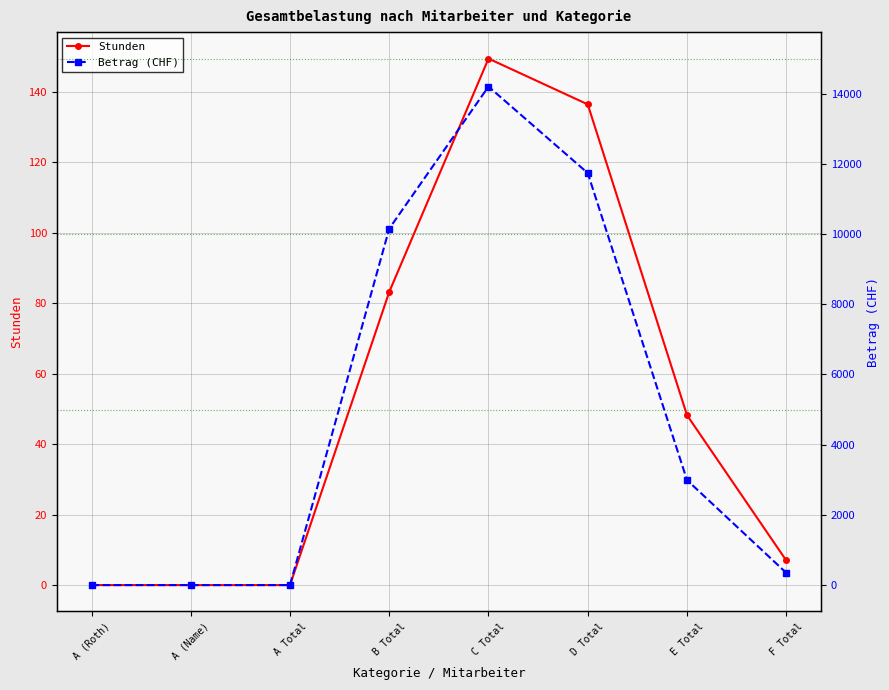

At how many categories does at least one series exceed 12529?

1